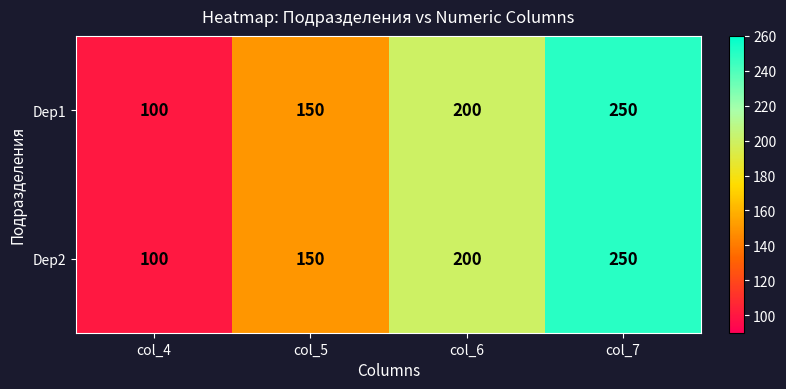

Reading right to left, list all the values displayed in this chart.

Dep1: col_7=250	col_6=200	col_5=150	col_4=100
Dep2: col_7=250	col_6=200	col_5=150	col_4=100